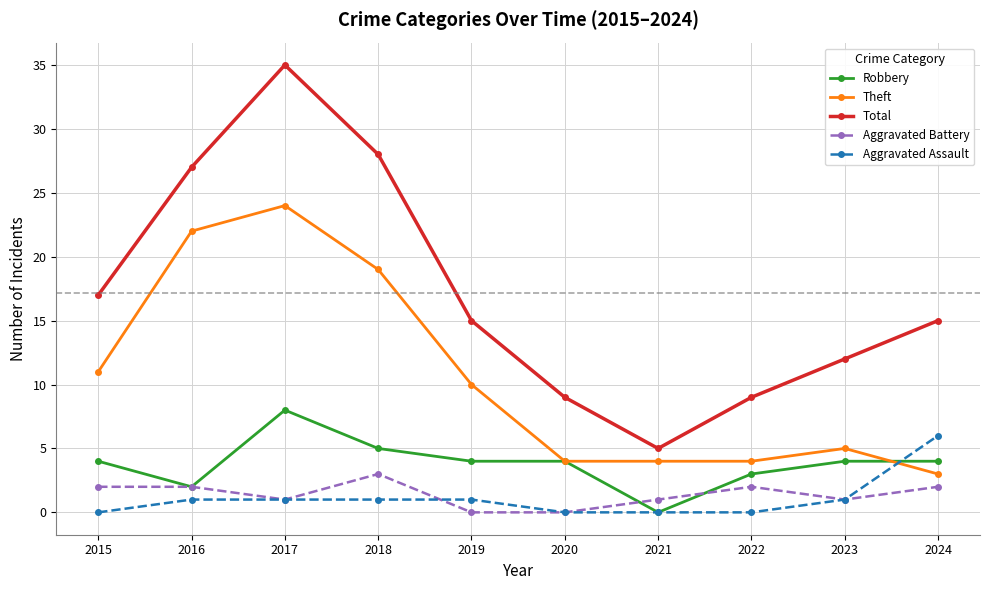

Reading left to right, what are all the values shown in this chart?

Robbery: 2015=4	2016=2	2017=8	2018=5	2019=4	2020=4	2021=0	2022=3	2023=4	2024=4
Theft: 2015=11	2016=22	2017=24	2018=19	2019=10	2020=4	2021=4	2022=4	2023=5	2024=3
Total: 2015=17	2016=27	2017=35	2018=28	2019=15	2020=9	2021=5	2022=9	2023=12	2024=15
Aggravated Battery: 2015=2	2016=2	2017=1	2018=3	2019=0	2020=0	2021=1	2022=2	2023=1	2024=2
Aggravated Assault: 2015=0	2016=1	2017=1	2018=1	2019=1	2020=0	2021=0	2022=0	2023=1	2024=6